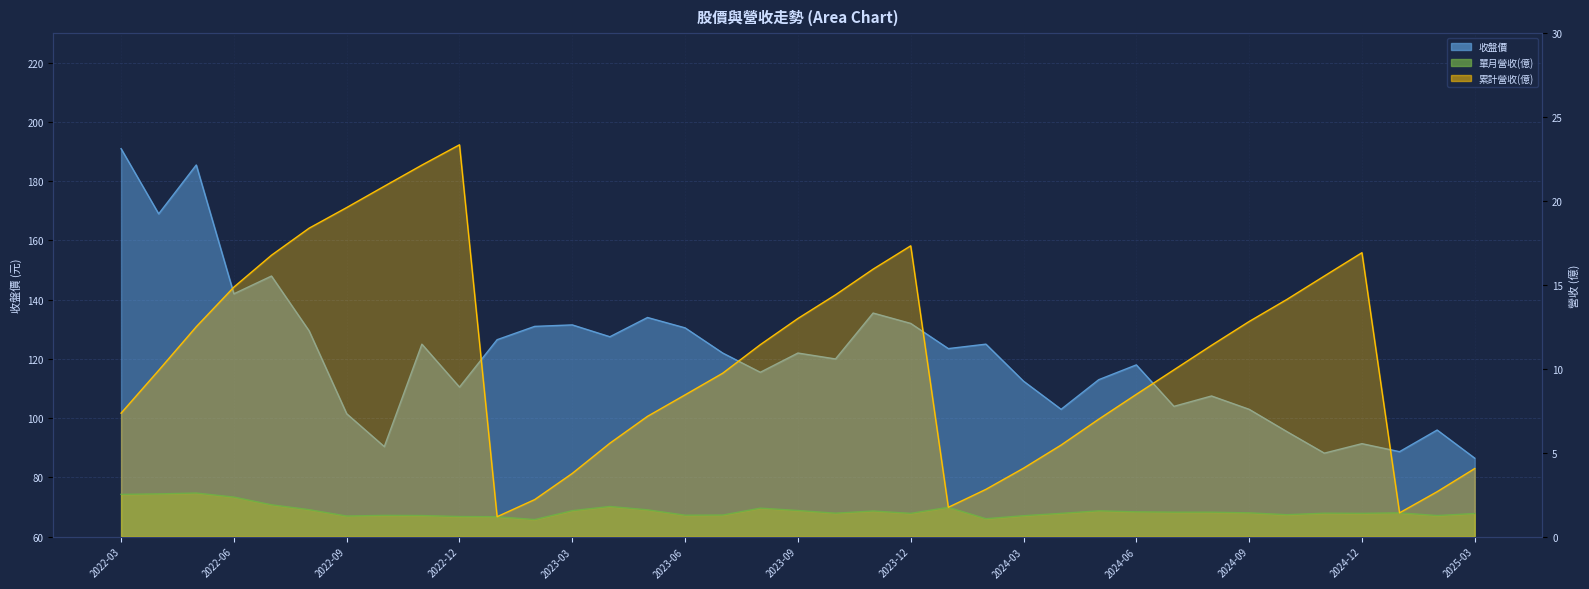

True or false: 收盤價 has a value of 194.7 at 2024-02.

False